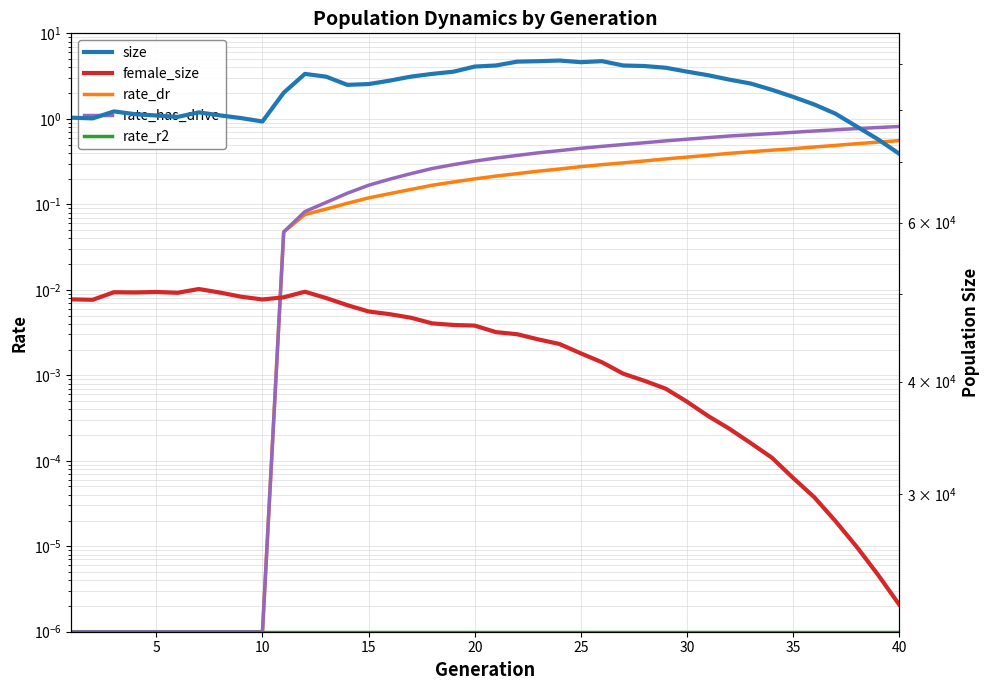

What is the total value across all series at 35?

113977.1